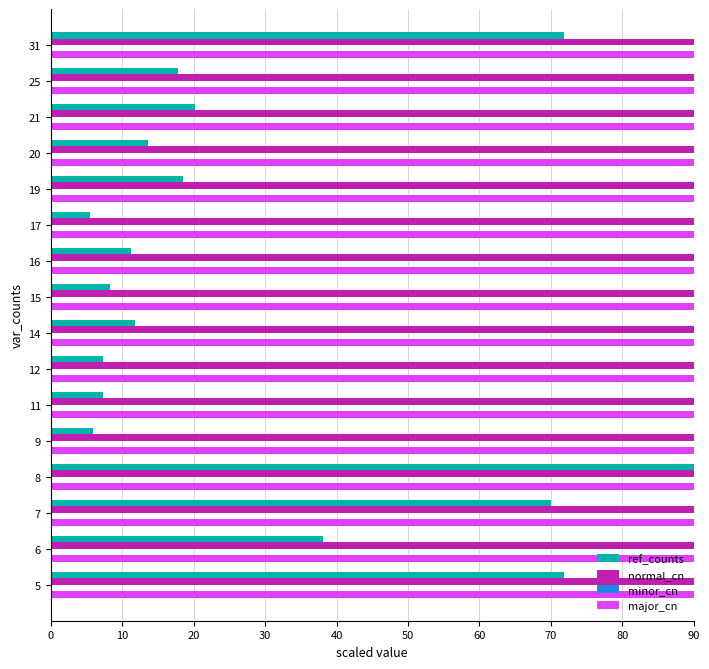

Which series changed the most between 19 and 31?

ref_counts